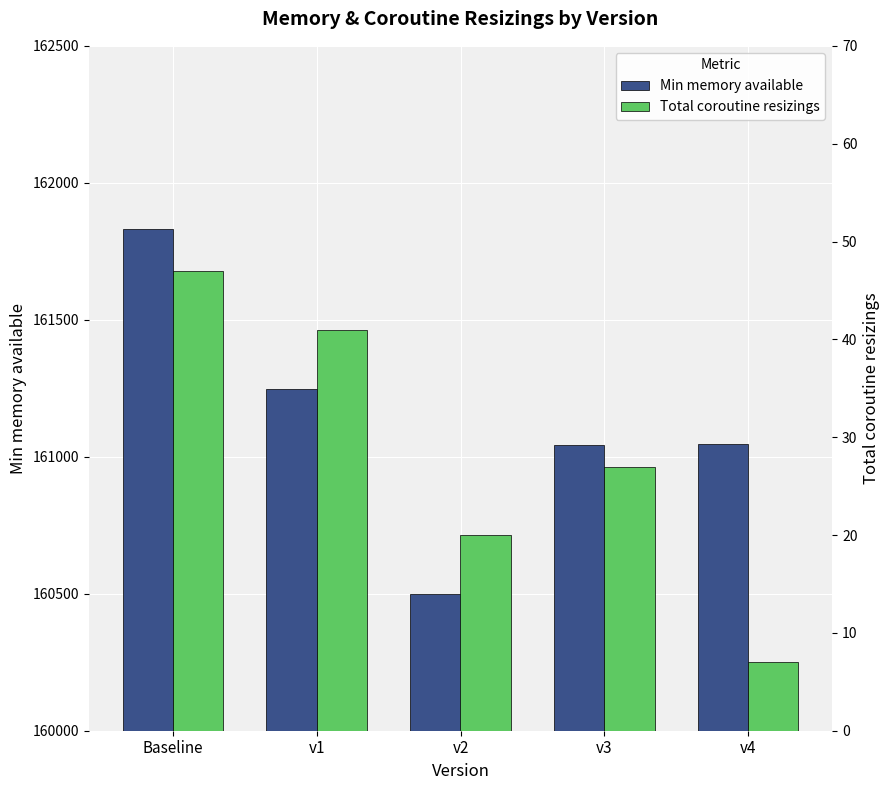

Which has a higher value, v2 or Baseline?

Baseline